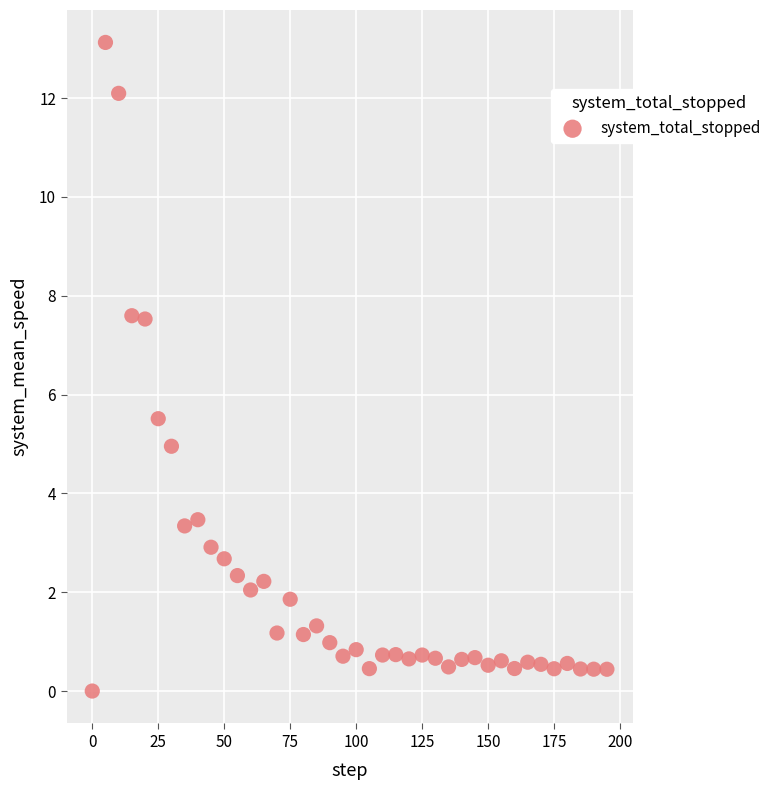

What Y value in the scatter plot is closest to 6?

5.5